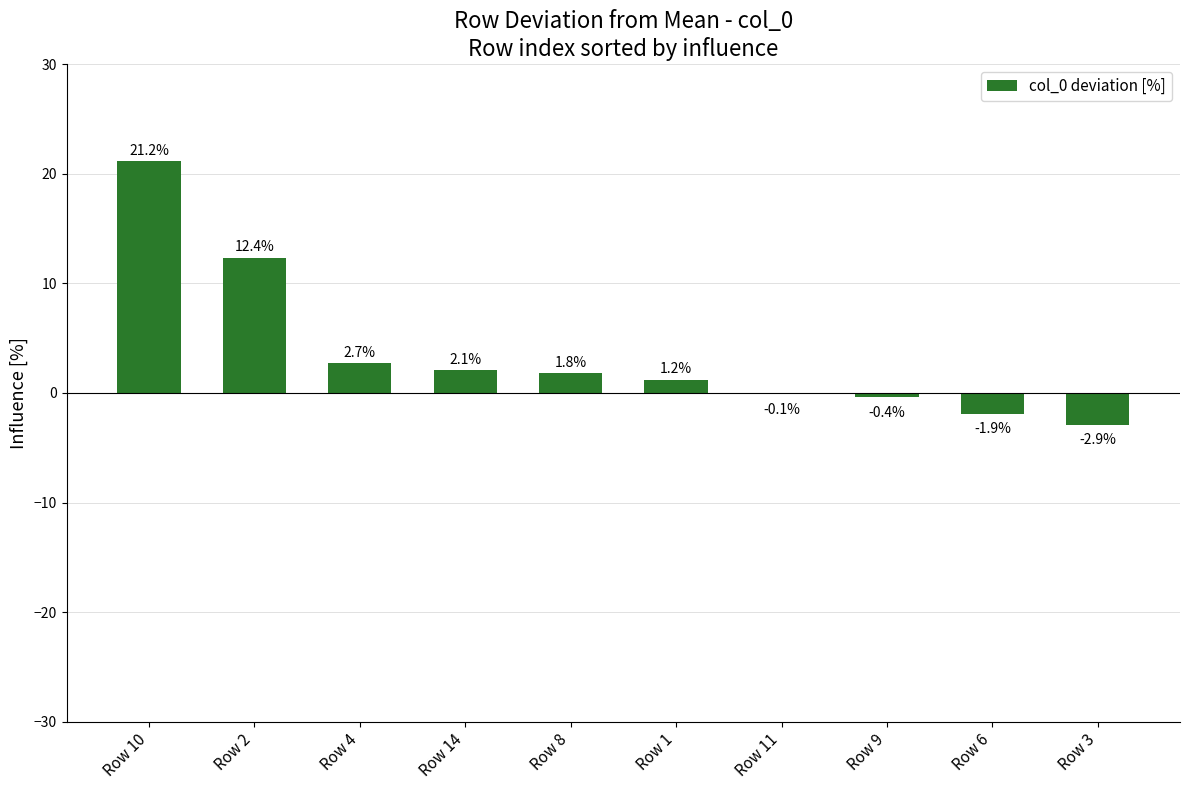

How many positive values are there?

6